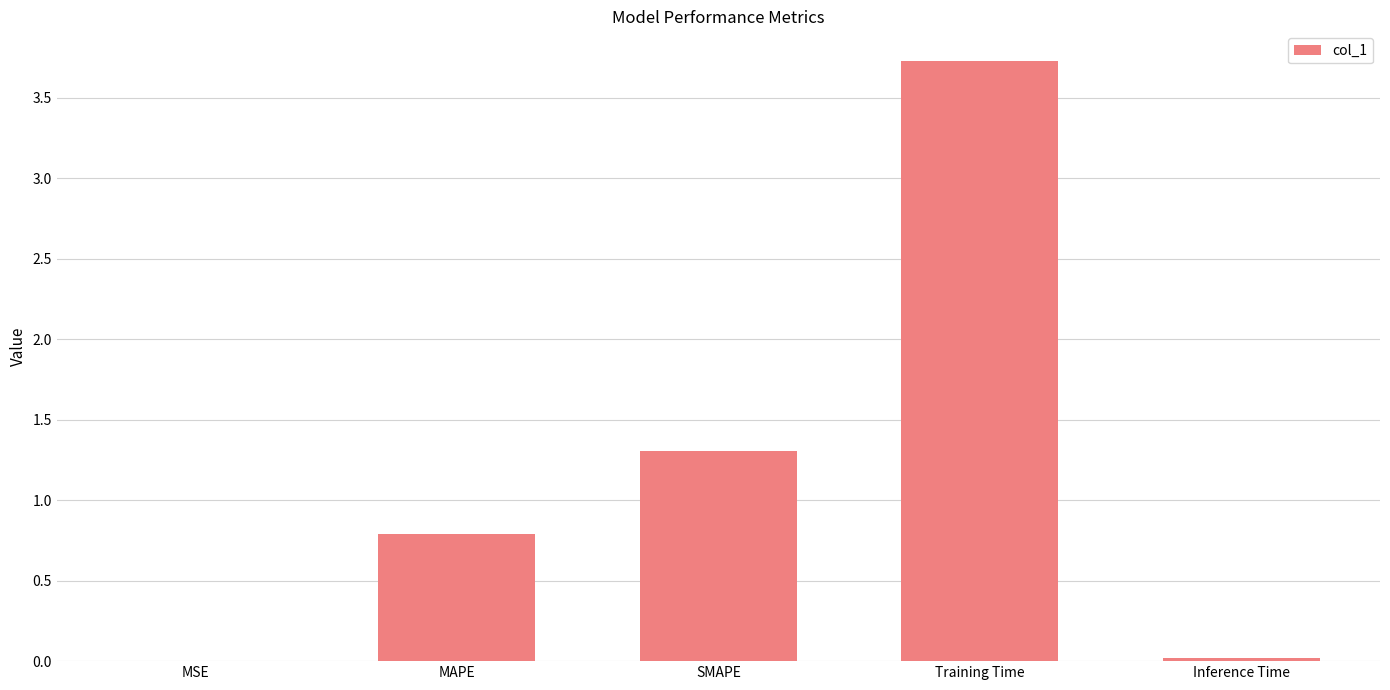

True or false: the data shows 0.8 at MAPE.

True